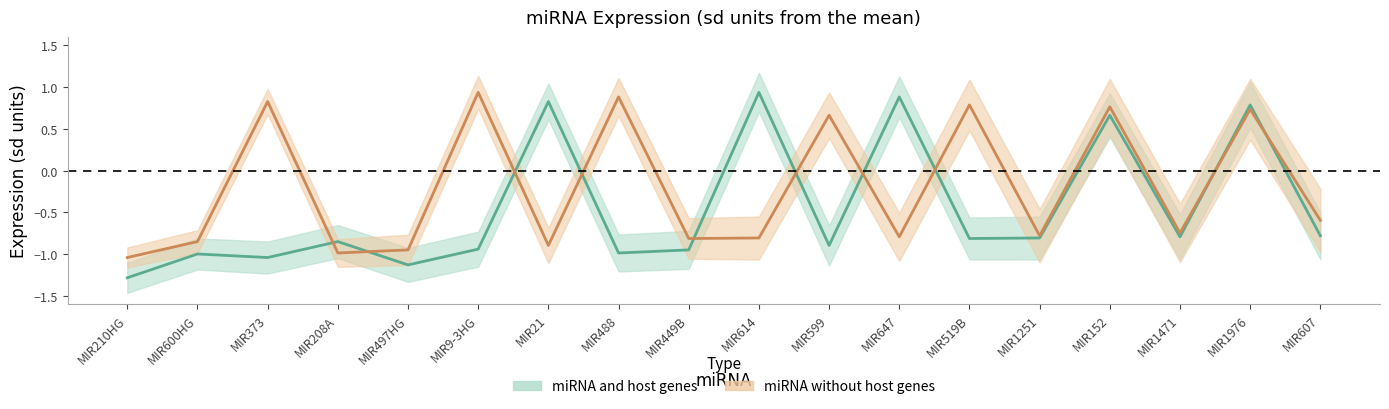

What is the difference between the maximum and minimum values in the miRNA and host genes series?

2.2